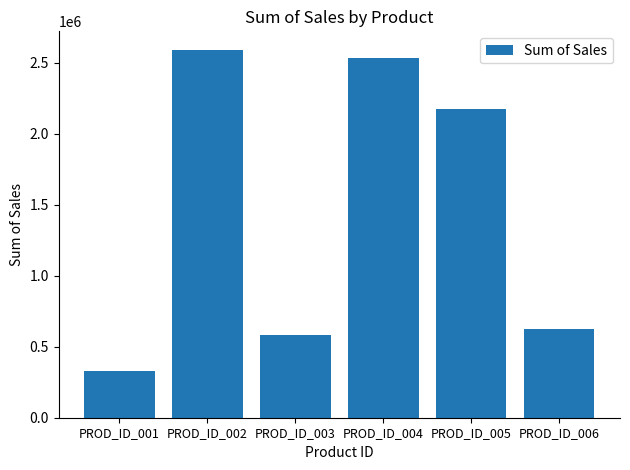

What is the value of the 4th bar from the left?

2533560.3